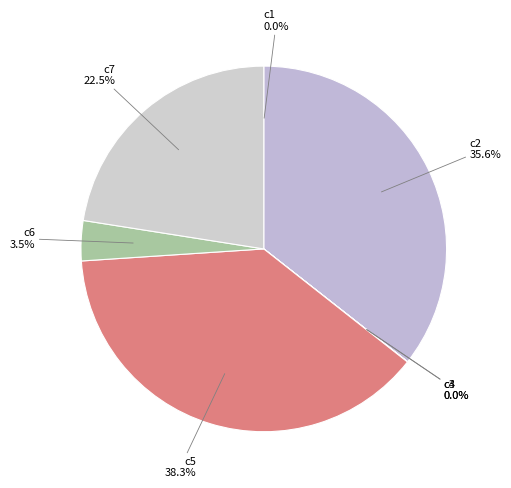

Does any single category account for the majority?

No